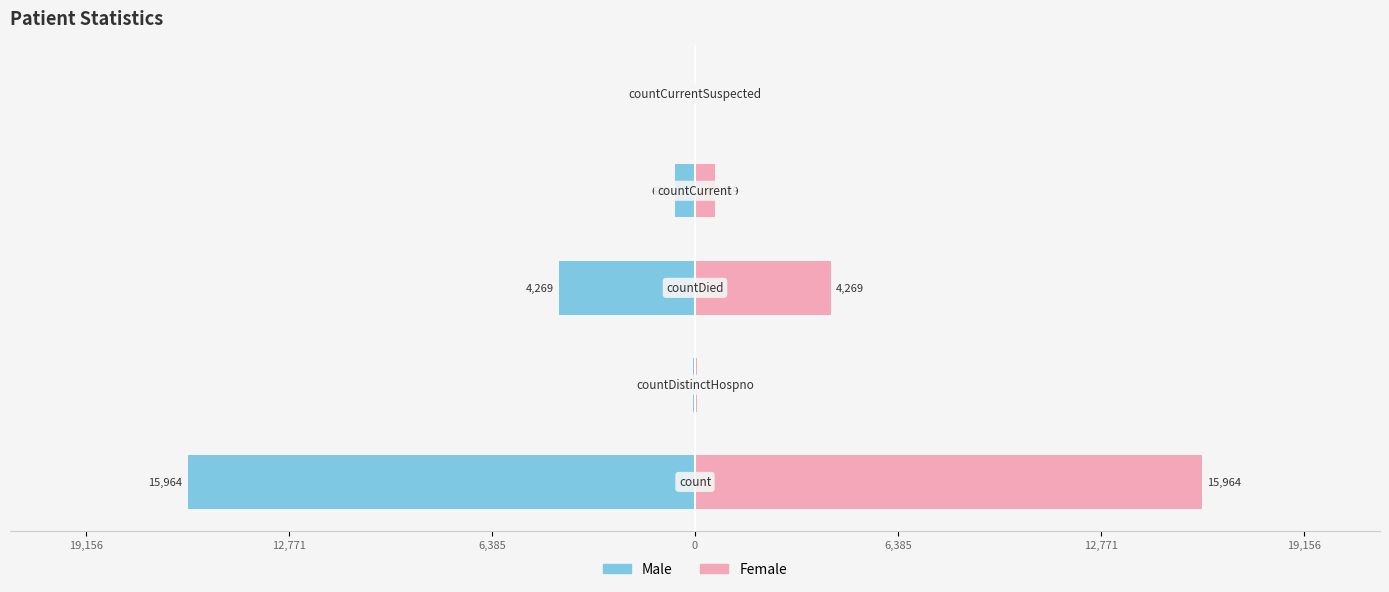

Is the value of Male at 6,385 greater than the value of Female at 6,385?

No